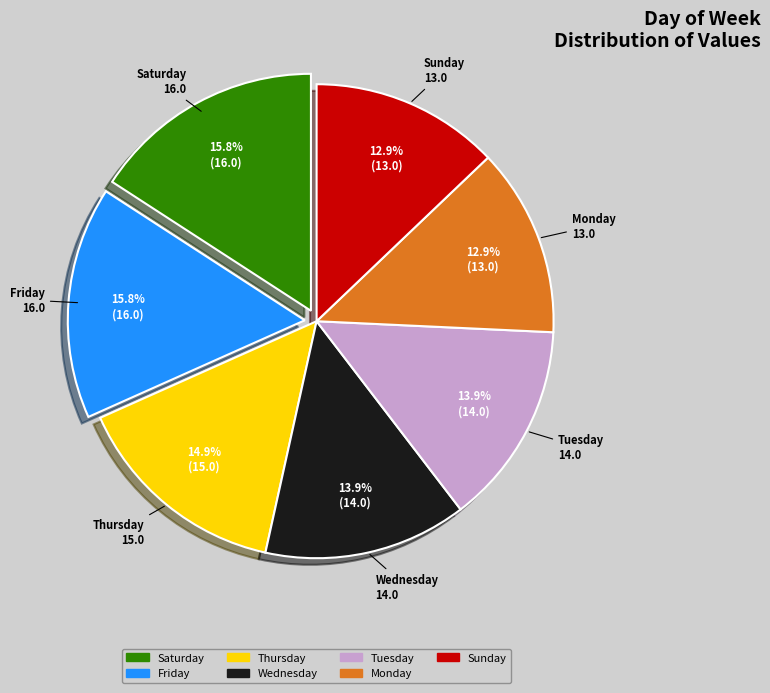

Count the number of slices in the pie.

7